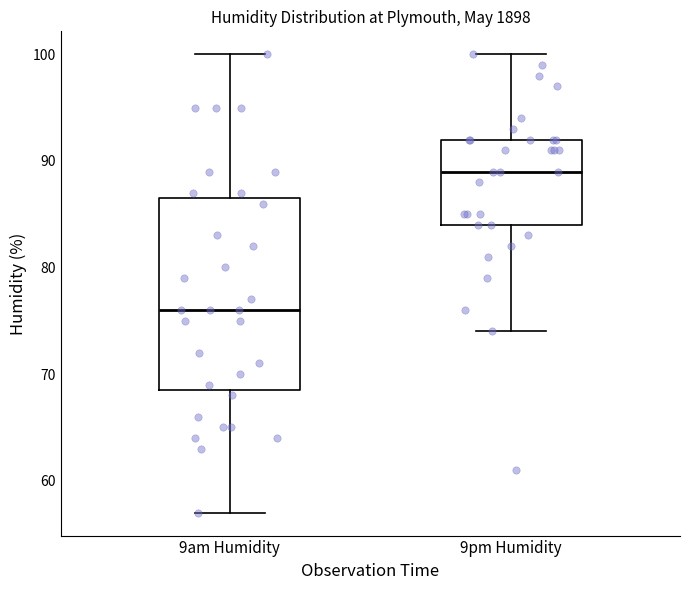

Reading left to right, transcribe this box plot: for each box, give where its median line is, the range the box spans, and where its two whiskers end, as read against the y-axis. The values are not printed on the chart, so give them approximately, as read against the axis.

9am Humidity: median 76, box 69 to 87, whiskers 57 to 100
9pm Humidity: median 89, box 84 to 92, whiskers 74 to 100